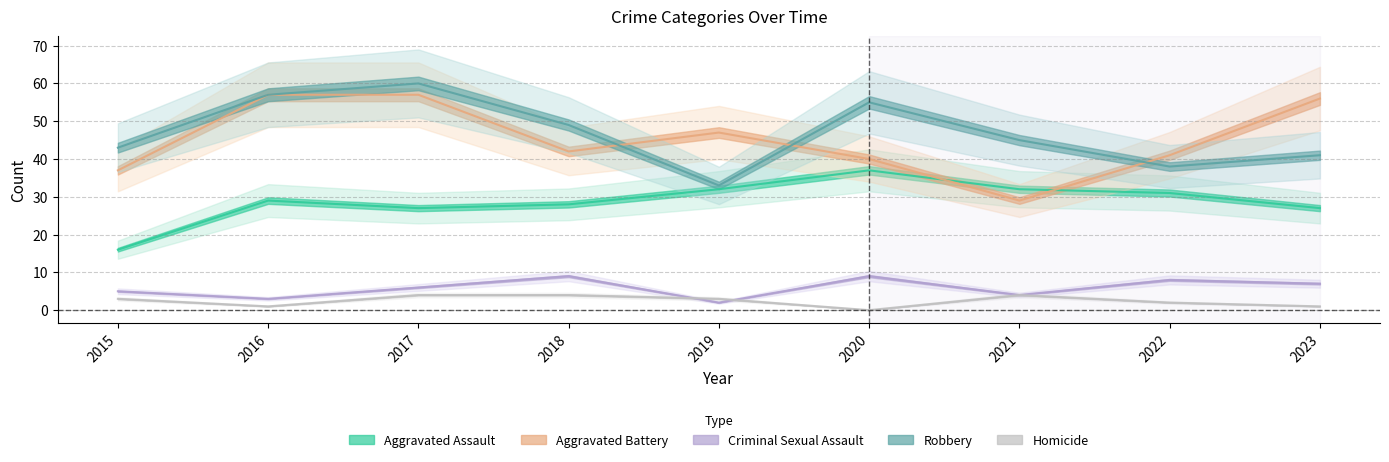

What are all the series names shown in the legend?

Aggravated Assault, Aggravated Battery, Criminal Sexual Assault, Robbery, Homicide